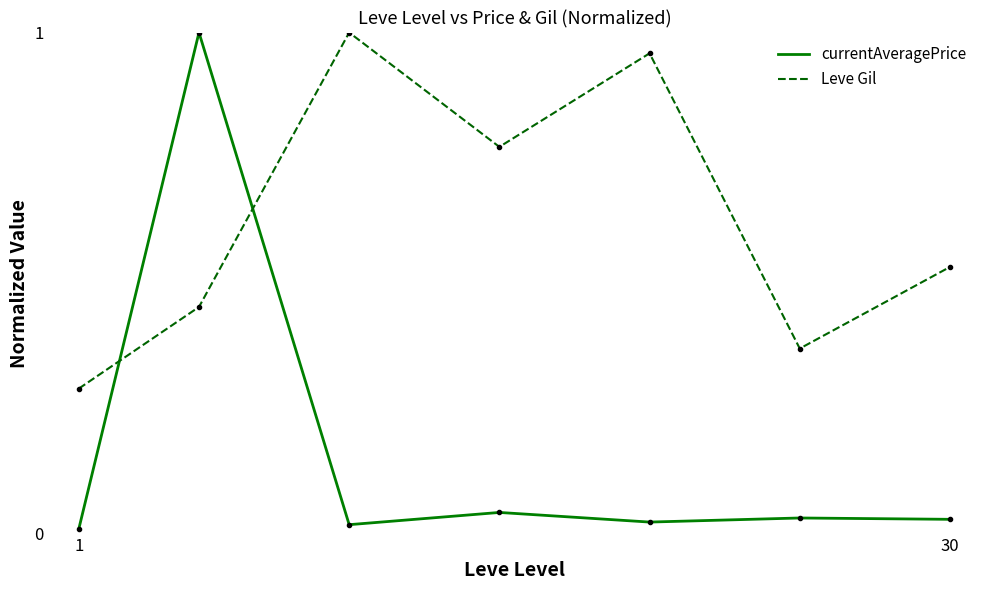

Which series ends up on top after the final intersection of currentAveragePrice and Leve Gil?

Leve Gil